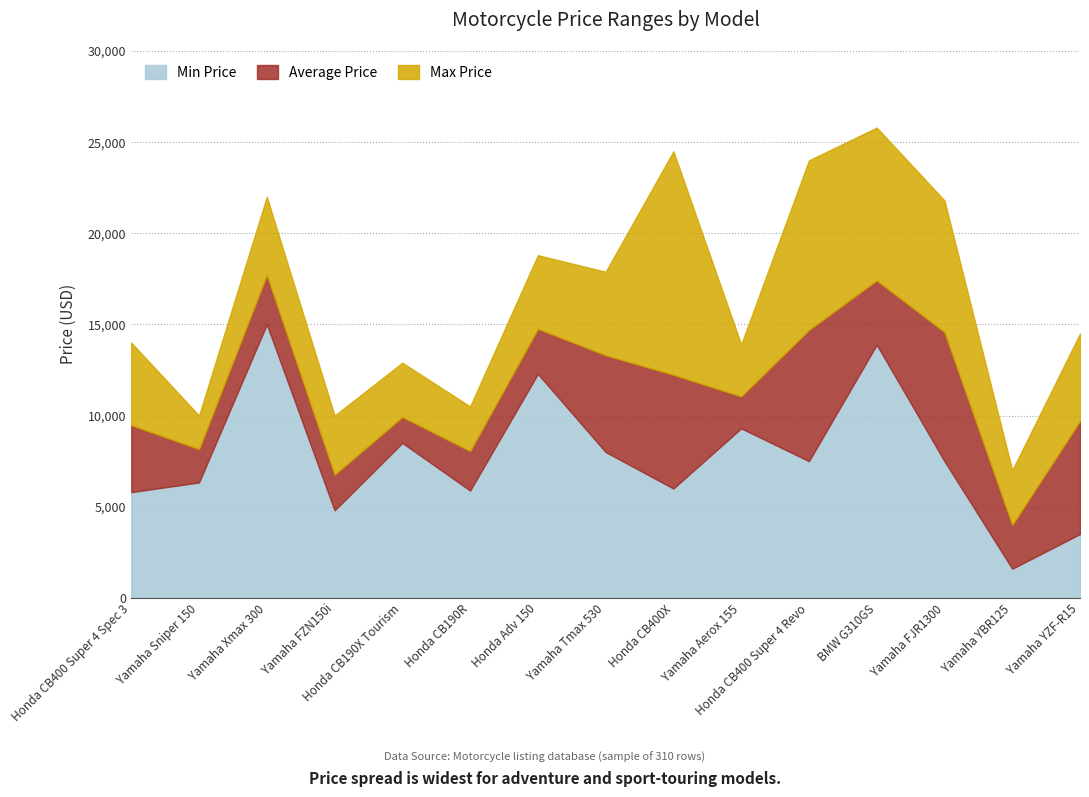

Where is the first local maximum for Max Price?

Yamaha Xmax 300